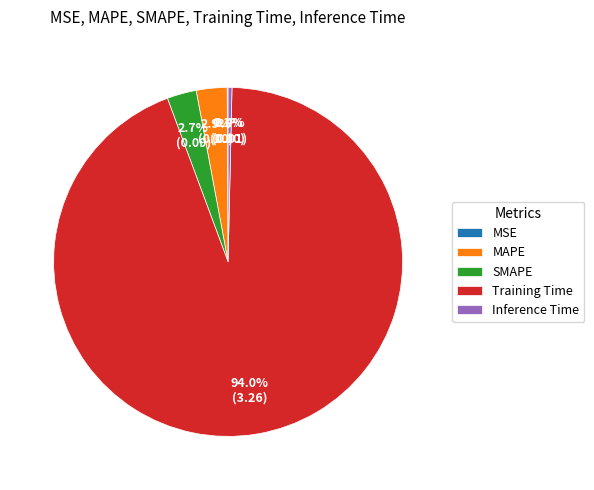

Is there any slice that represents more than half of the pie?

Yes